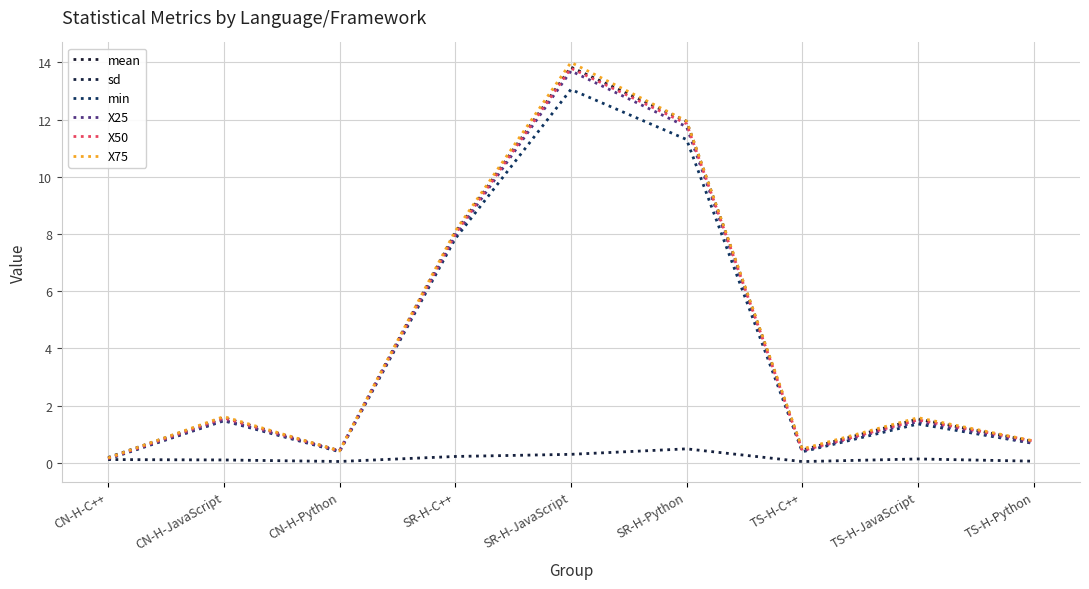

The mean series shows 1.0 at CN-H-JavaScript. True or false?

False